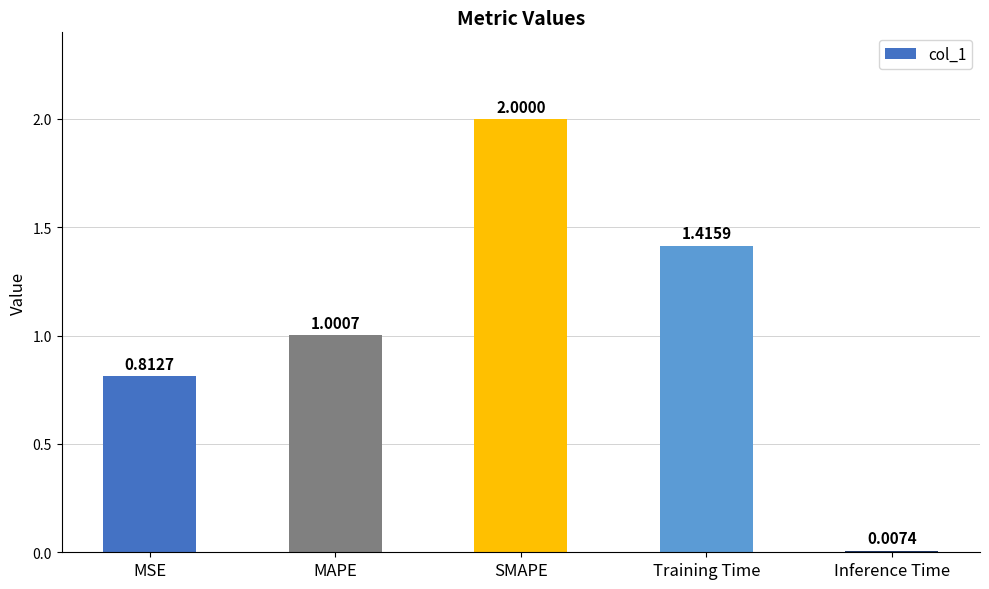

True or false: the data shows 1.0 at MAPE.

True